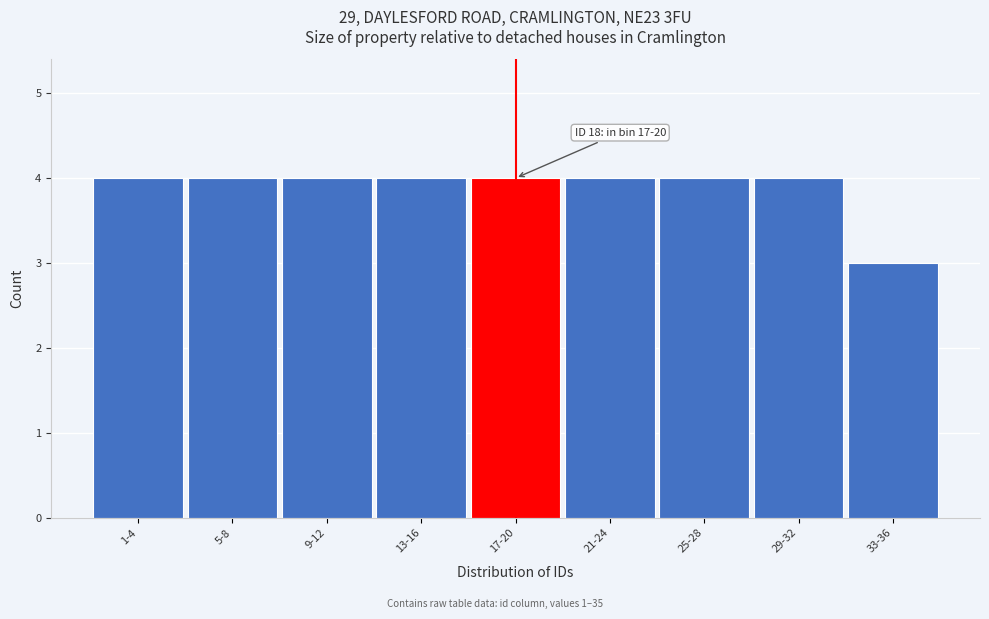

Reading left to right, list all the values displayed in this chart.

1-4=4	5-8=4	9-12=4	13-16=4	17-20=4	21-24=4	25-28=4	29-32=4	33-36=3